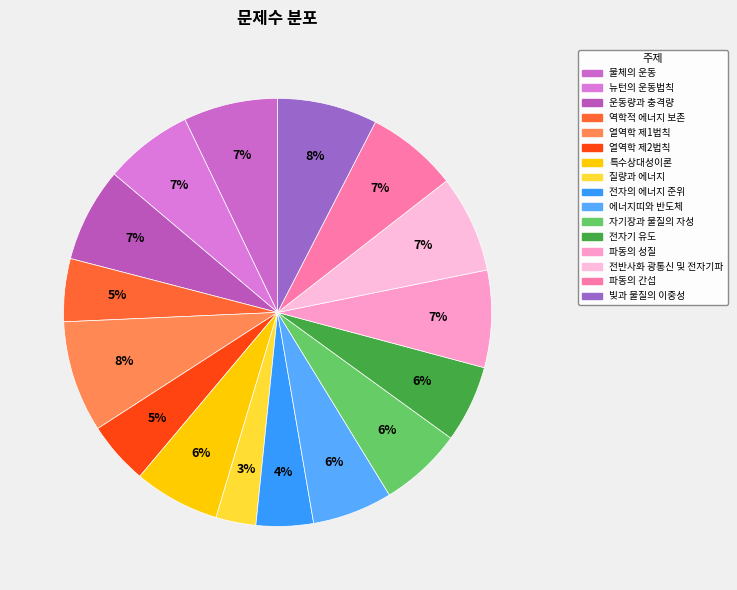

Which category has the biggest portion of the pie?

열역학 제1법칙